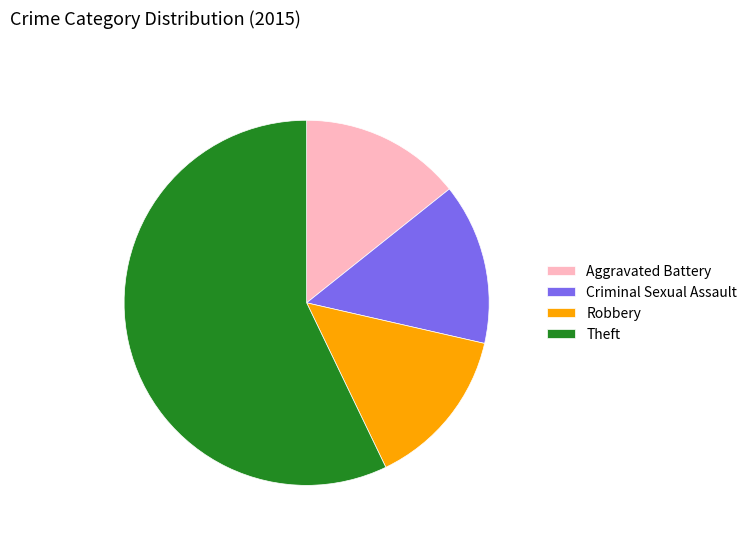

What is the ratio of the value at Theft to the value at Aggravated Battery?

4.0